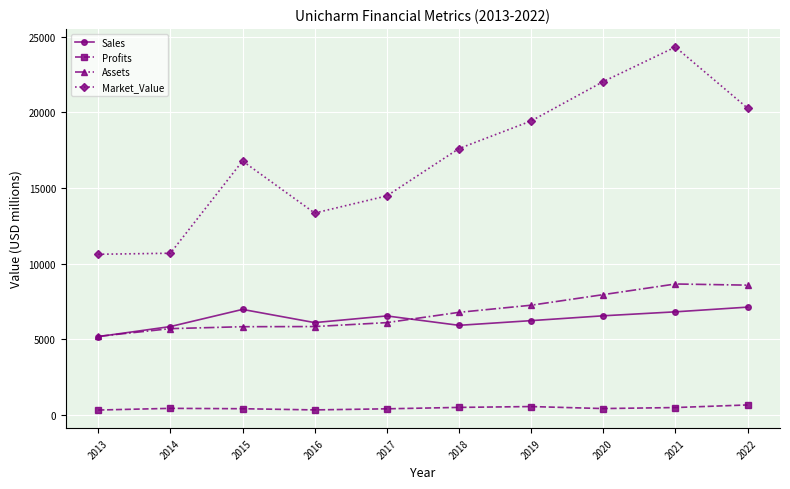

What are all the series names shown in the legend?

Sales, Profits, Assets, Market_Value